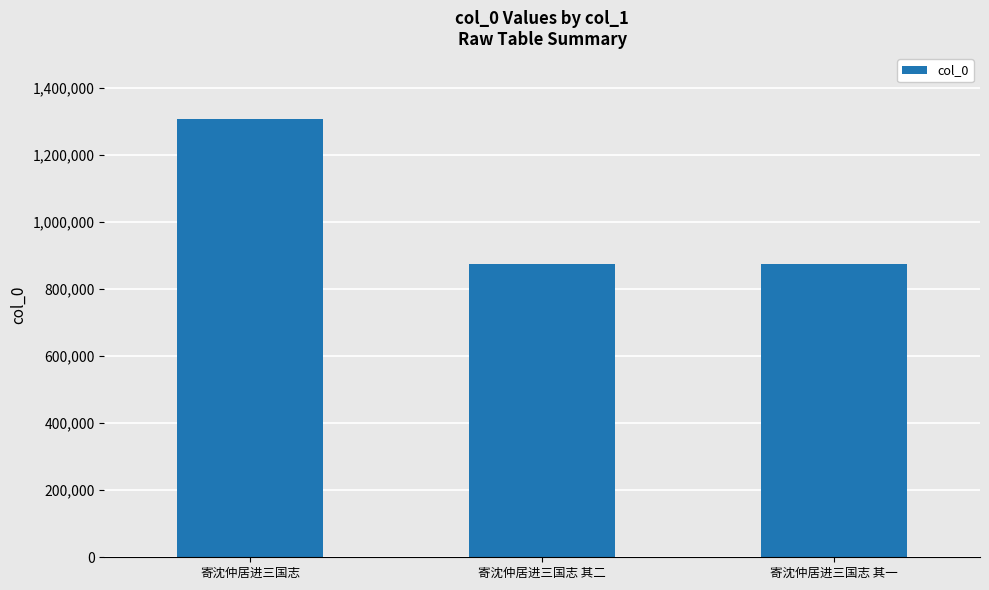

Which category has the highest value across all series?

寄沈仲居进三国志